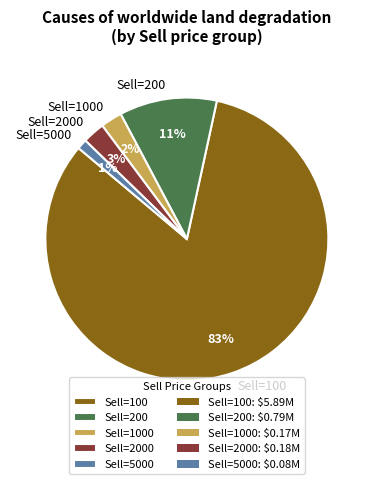

What is the largest slice in the pie chart?

Sell=100